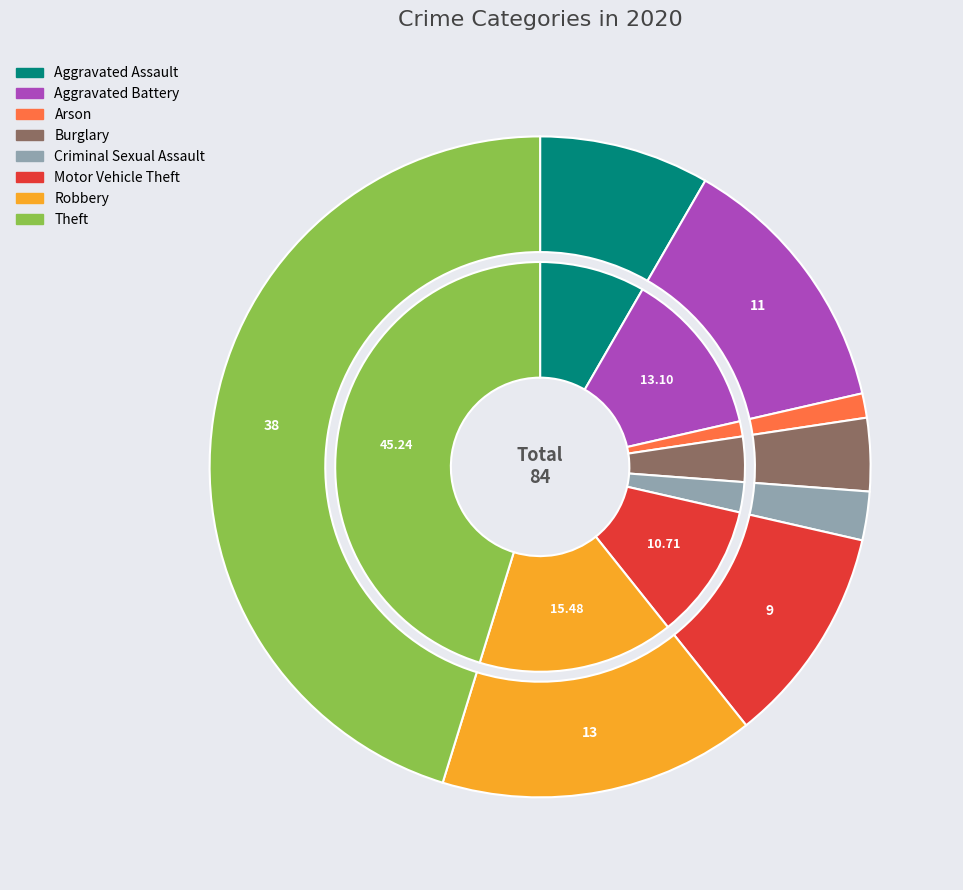

To the nearest percent, what percentage of the pie is Robbery?

15%